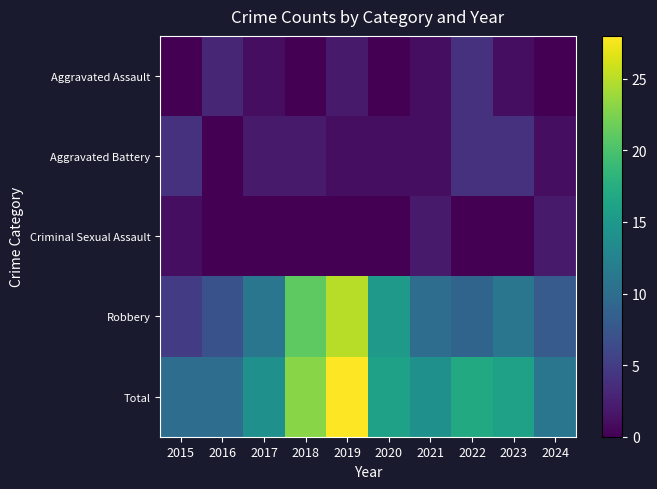

What is the spread (max minus min) of values at 2024?

11